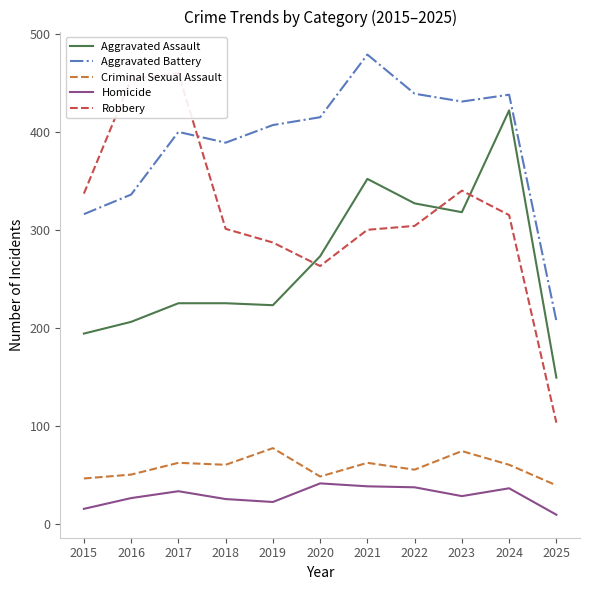

Reading right to left, list all the values displayed in this chart.

Aggravated Assault: 149	422	318	327	352	273	223	225	225	206	194
Aggravated Battery: 207	438	431	439	479	415	407	389	400	336	316
Criminal Sexual Assault: 39	60	74	55	62	48	77	60	62	50	46
Homicide: 9	36	28	37	38	41	22	25	33	26	15
Robbery: 103	315	340	304	300	263	287	301	460	454	337